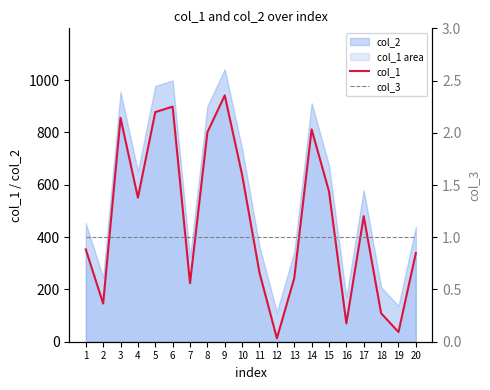

True or false: col_1 and col_3 cross at least once.

False